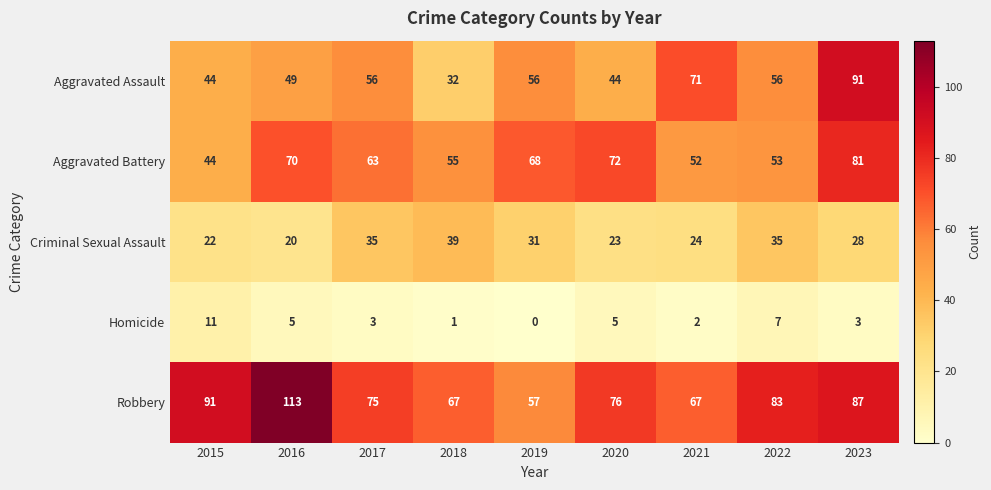

Which series has the largest total across all categories?

Robbery